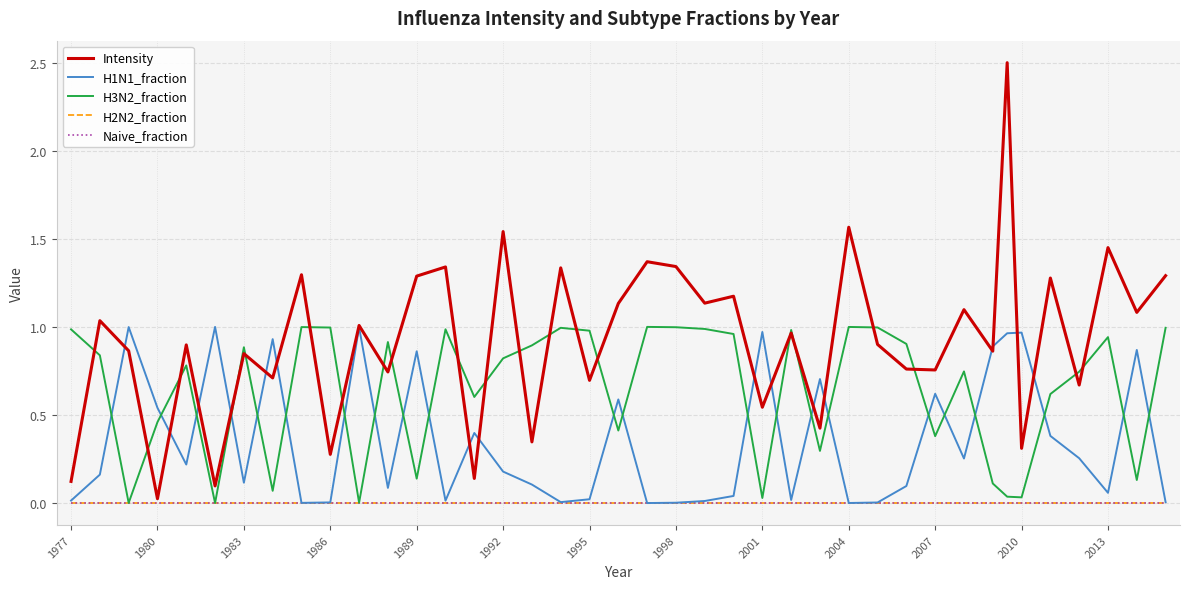

Does the chart have visible grid lines?

Yes